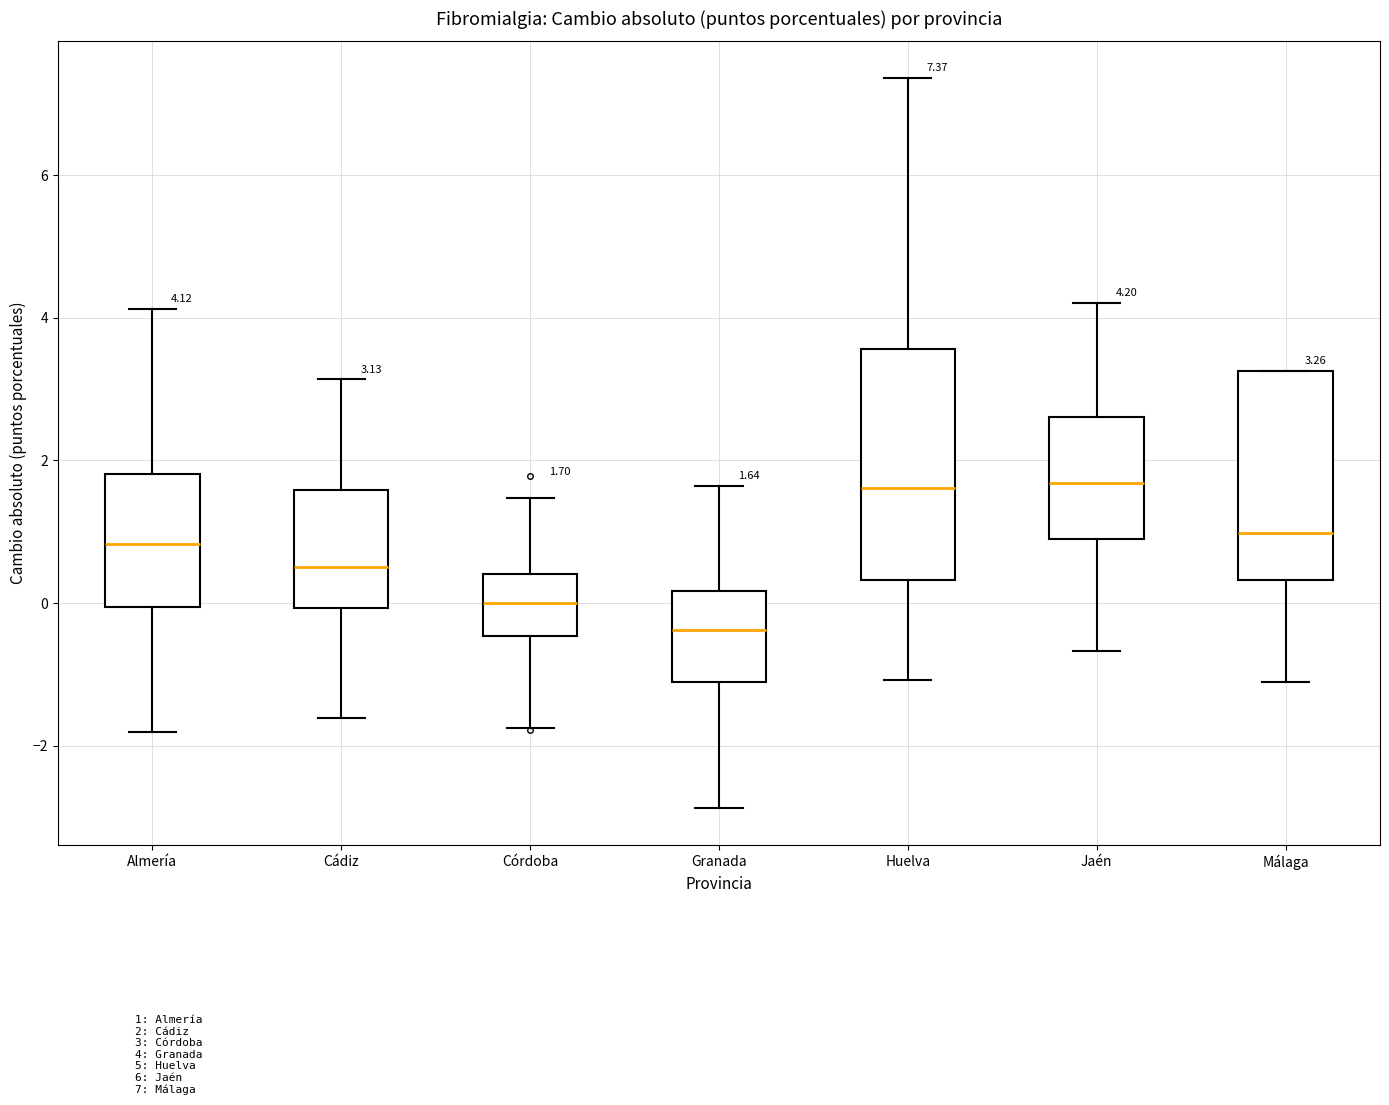

Which box's median line is the lowest?

Granada